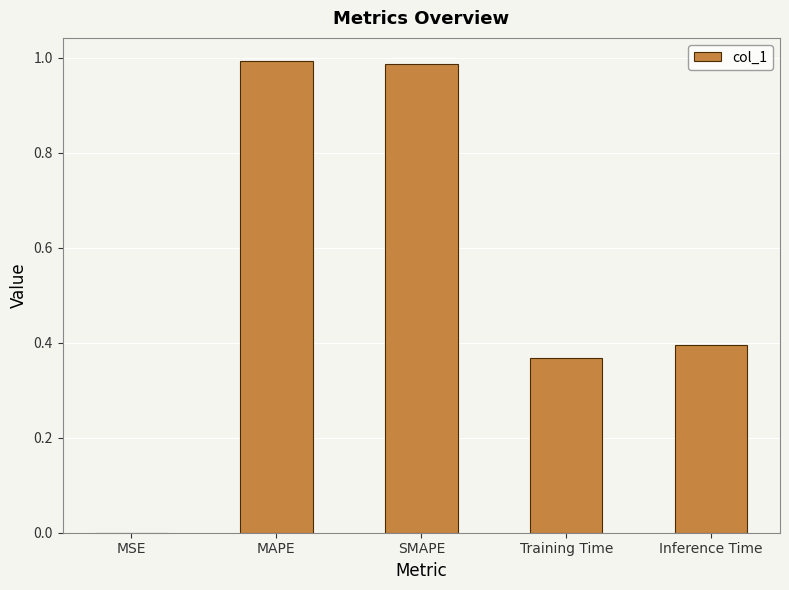

Which has a higher value, SMAPE or Training Time?

SMAPE